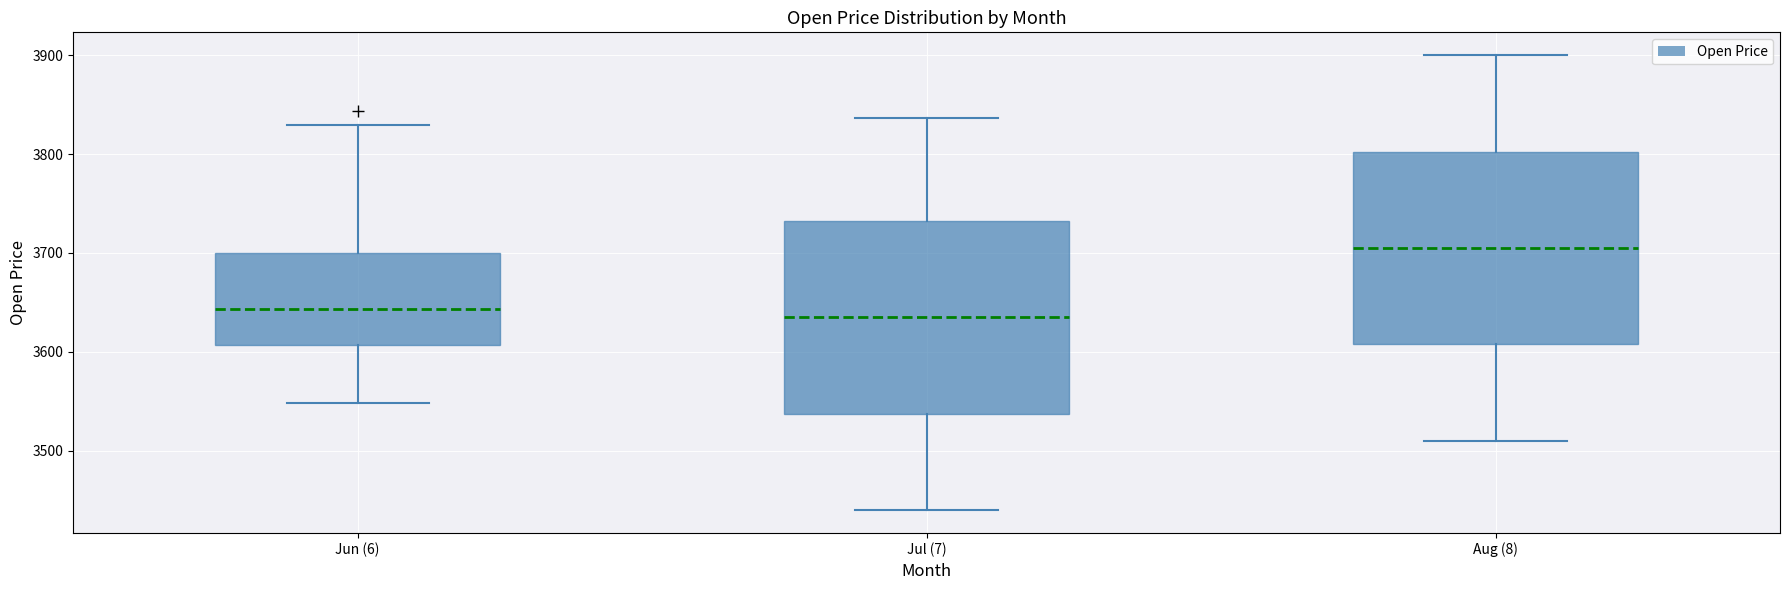

Reading left to right, transcribe this box plot: for each box, give where its median line is, the range the box spans, and where its two whiskers end, as read against the y-axis. The values are not printed on the chart, so give them approximately, as read against the axis.

Jun (6): median 3640, box 3610 to 3700, whiskers 3550 to 3830
Jul (7): median 3640, box 3540 to 3730, whiskers 3440 to 3840
Aug (8): median 3710, box 3610 to 3800, whiskers 3510 to 3900